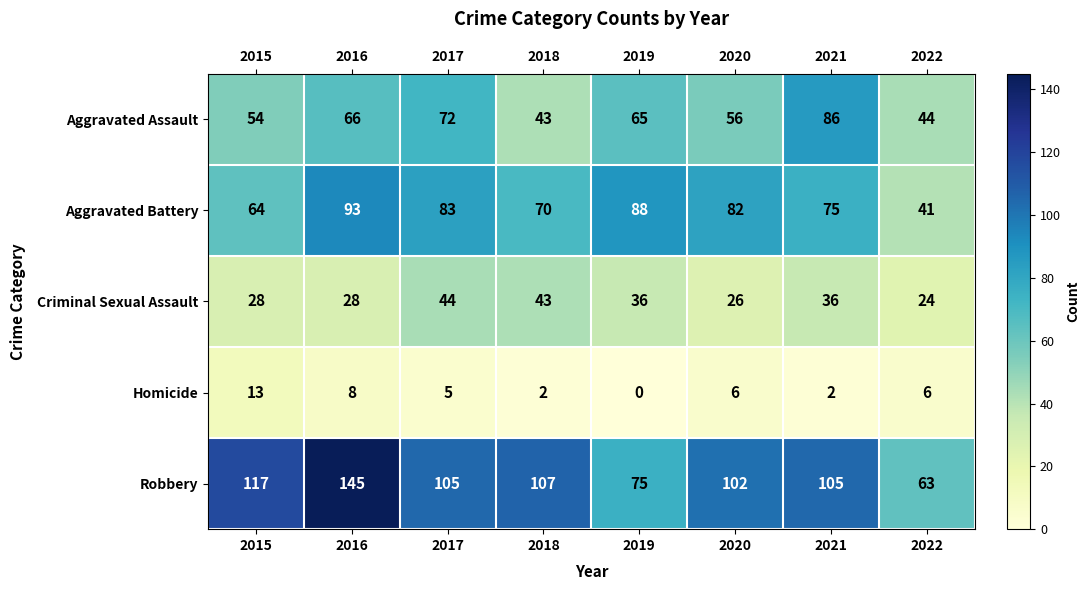

What is the average value of the Aggravated Assault series?

61